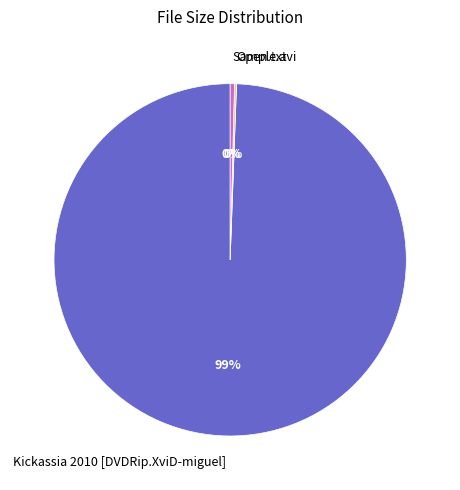

True or false: Sample.avi accounts for 0% of the total.

True